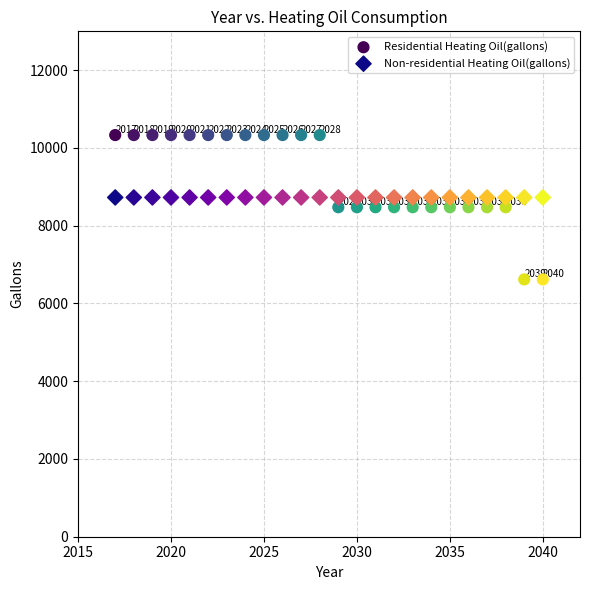

Which series contains the highest Y value?

Residential Heating Oil(gallons)